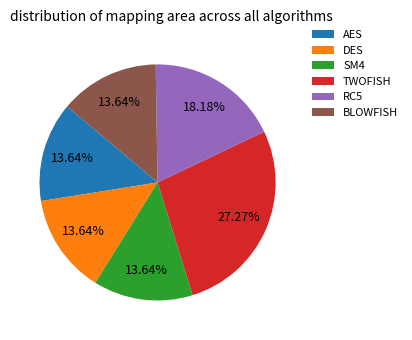

To the nearest percent, what percentage of the pie is SM4?

14%